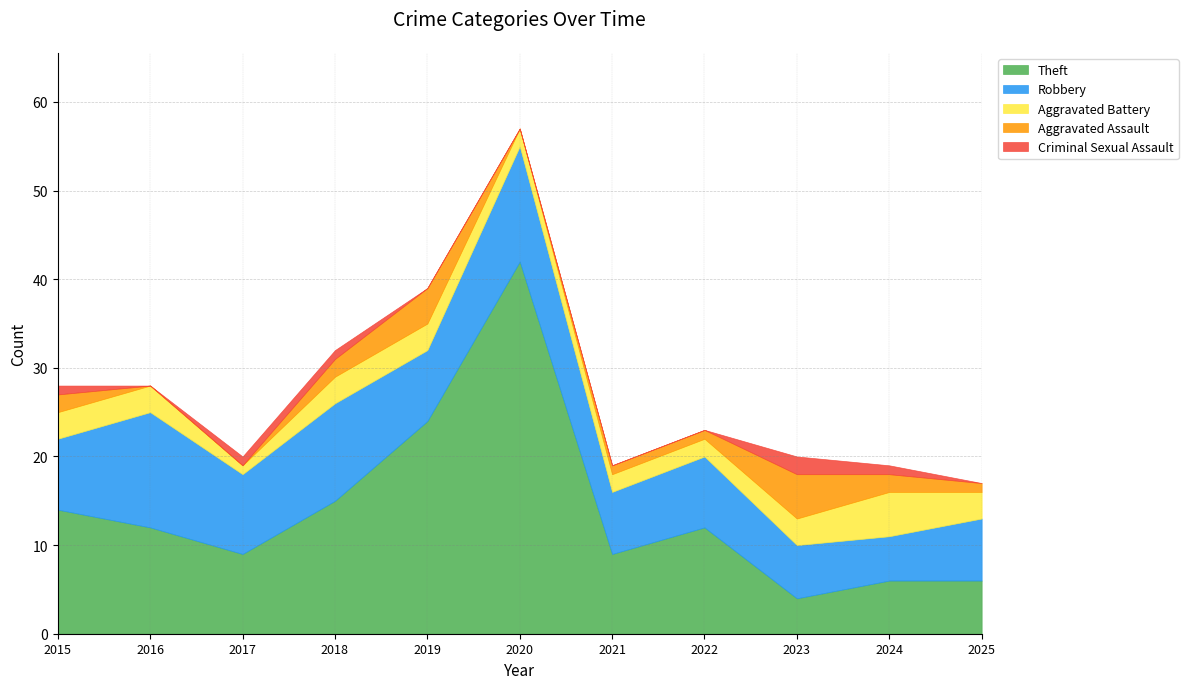

At which label is Criminal Sexual Assault closest to 1?

2015